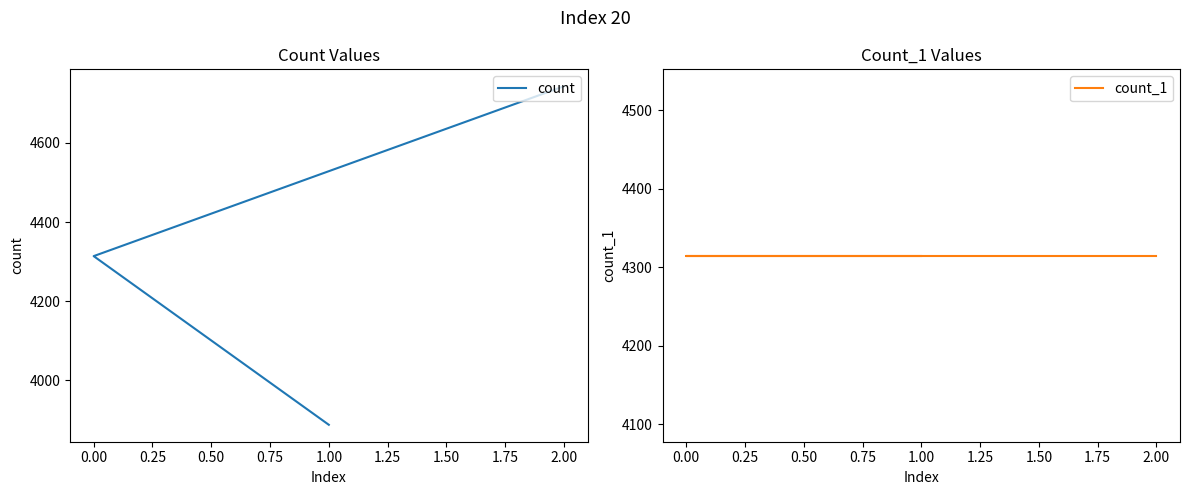

Rank the series at 2.00 from lowest to highest value.

count_1, count